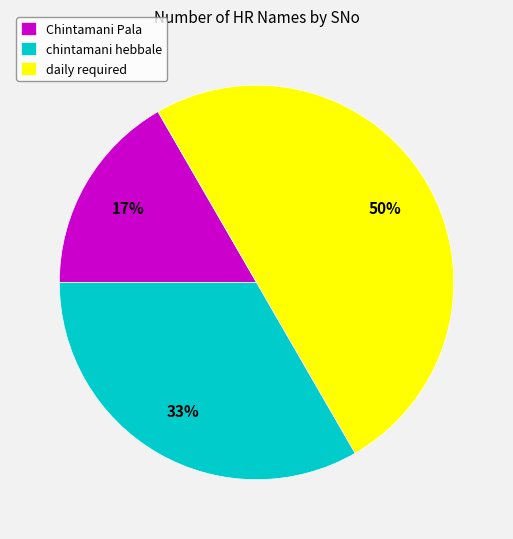

True or false: chintamani hebbale accounts for 28% of the total.

False